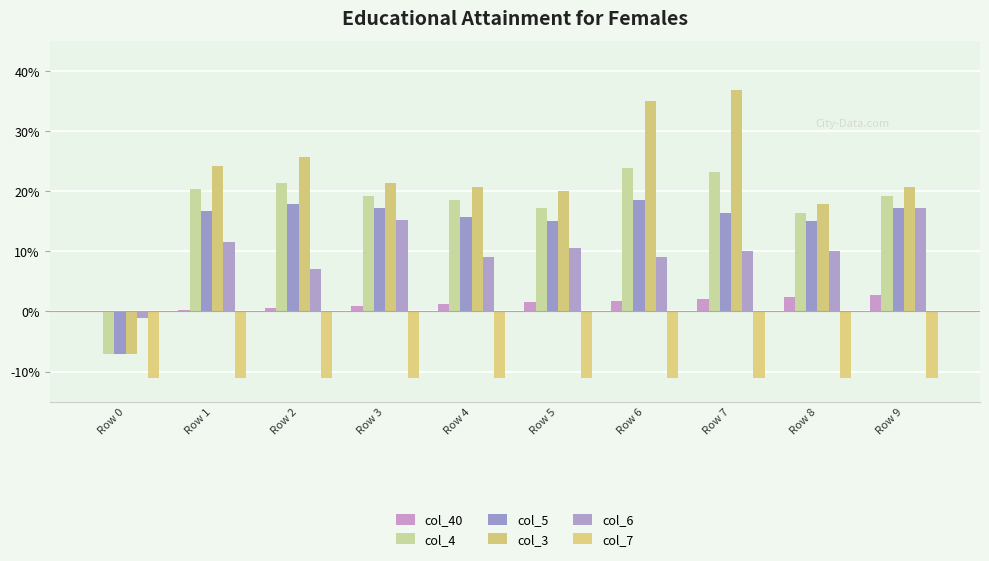

What value does the col_5 series have at Row 3?

0.2